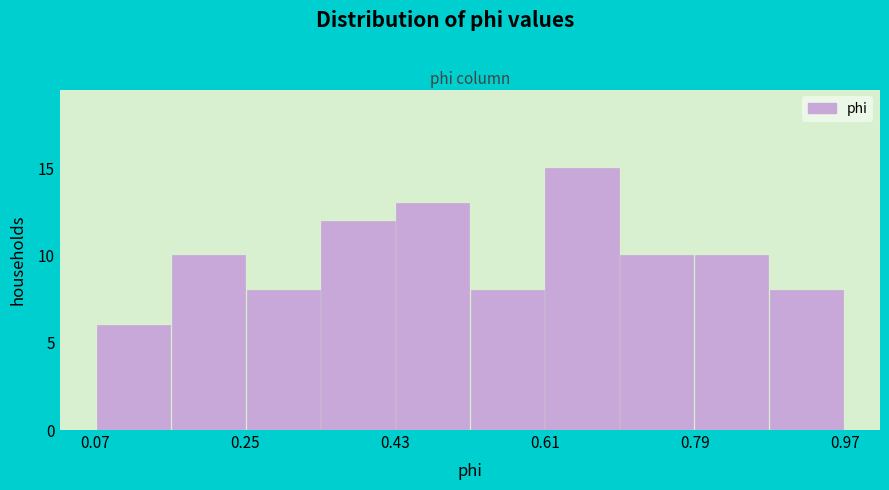

Reading left to right, list every bar in this chart as the range it spans on the x-axis followed by its height. Neither the bar edges nor the heights are printed on the chart, so give them approximately, as read against the axes.

0.08 to 0.16: 6
0.16 to 0.26: 10
0.26 to 0.34: 8
0.34 to 0.44: 12
0.44 to 0.52: 13
0.52 to 0.60: 8
0.60 to 0.70: 15
0.70 to 0.78: 10
0.78 to 0.88: 10
0.88 to 0.96: 8